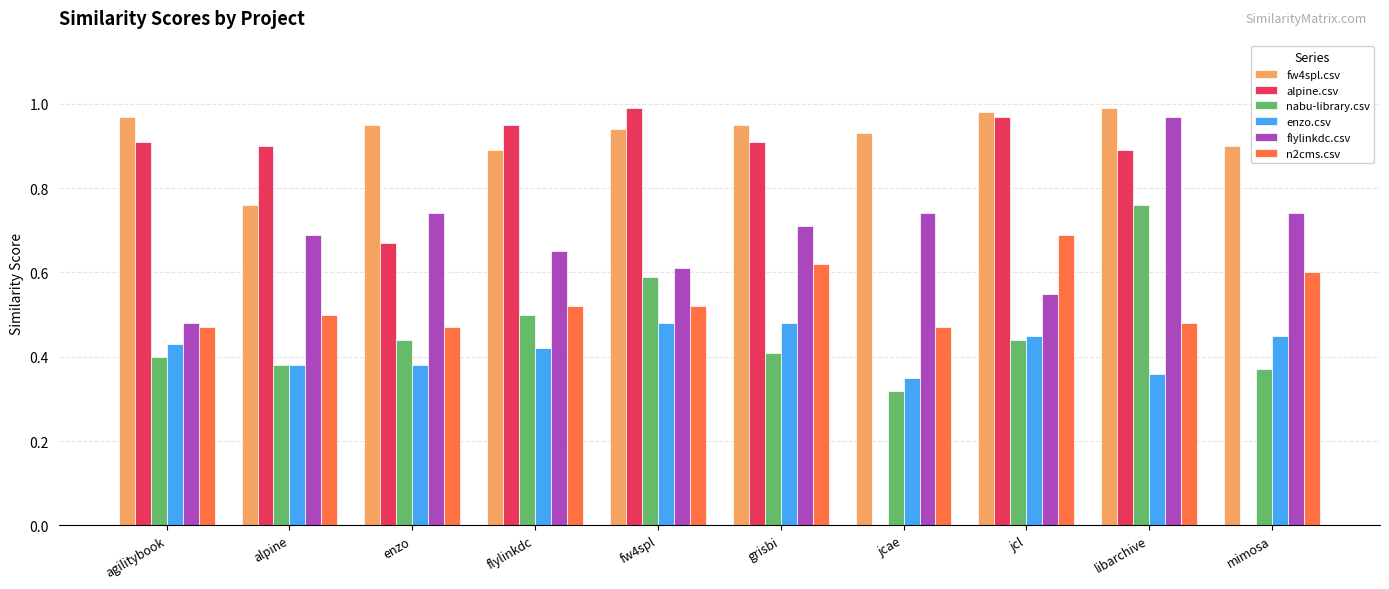

Which series changed the most between grisbi and jcae?

alpine.csv